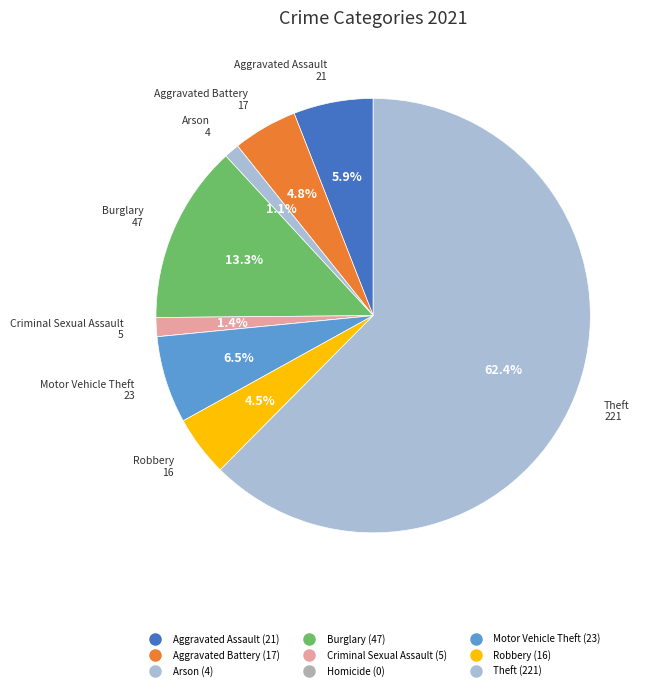

How many slices are in this pie chart?

9